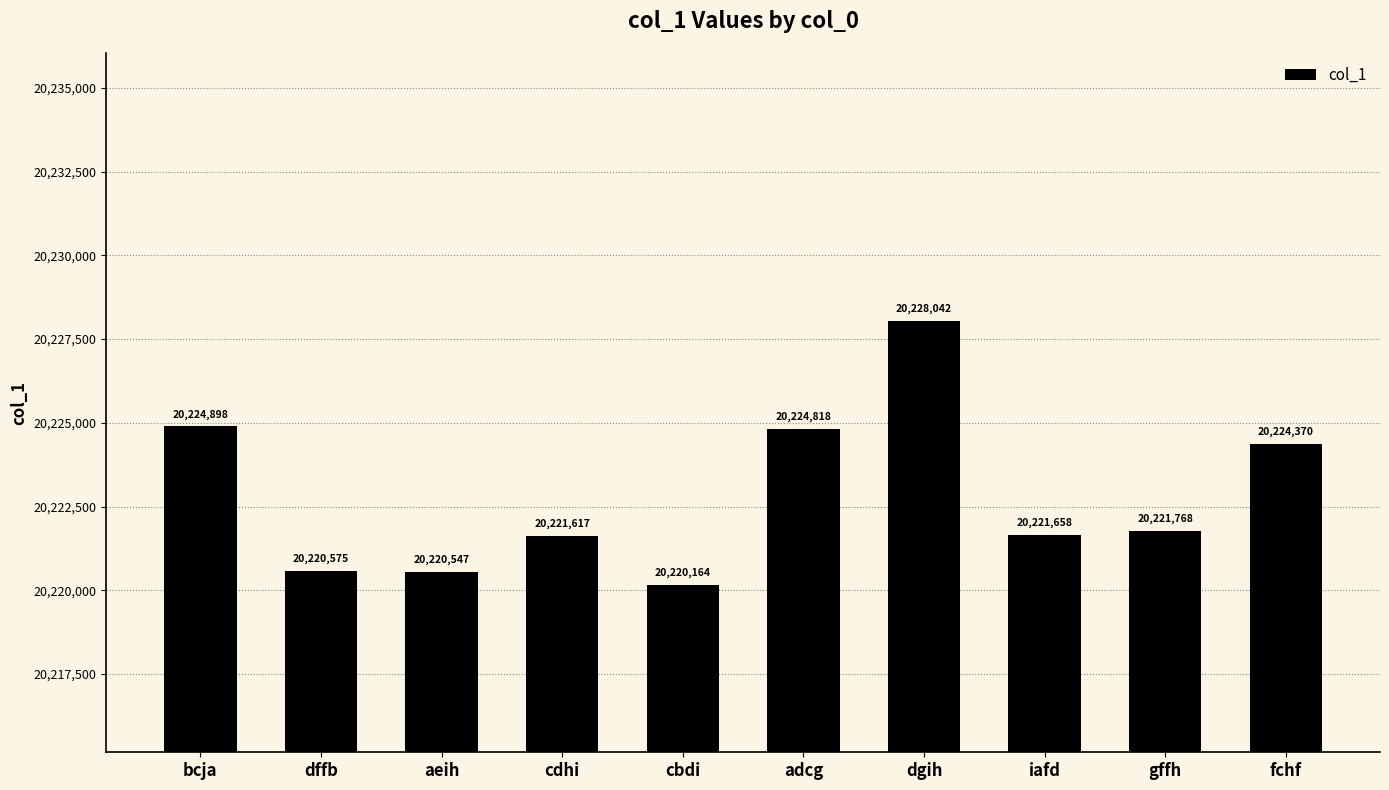

What is the average value?

20222846